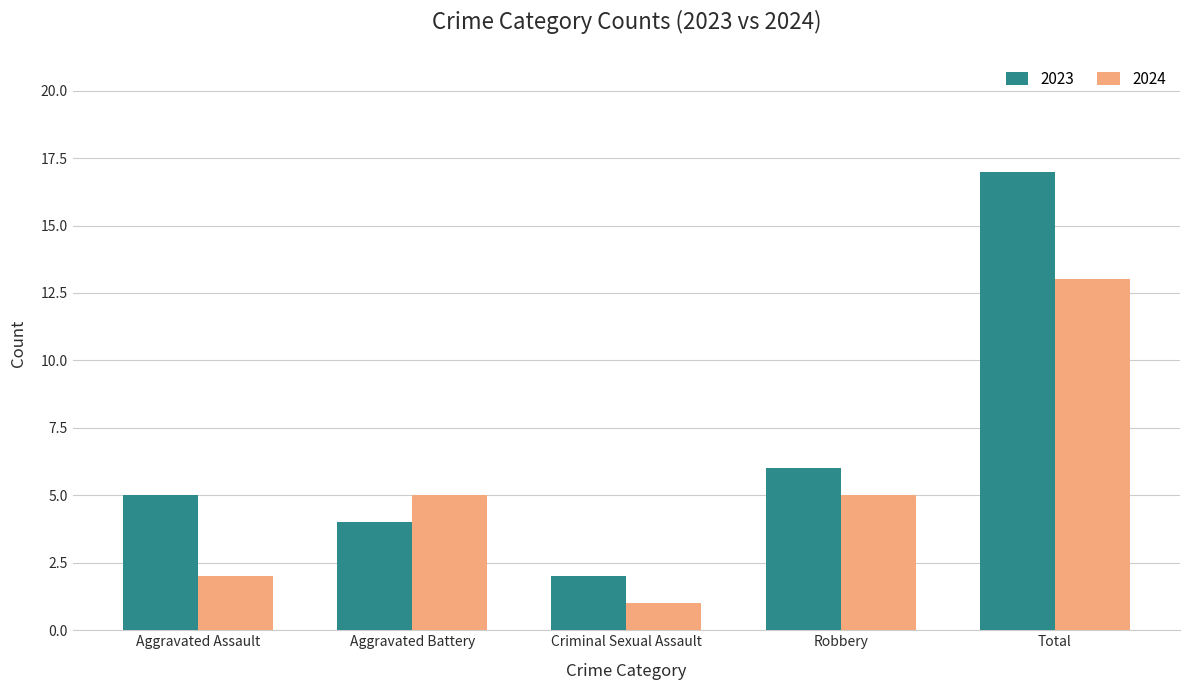

What is the average value of the 2024 series?

5